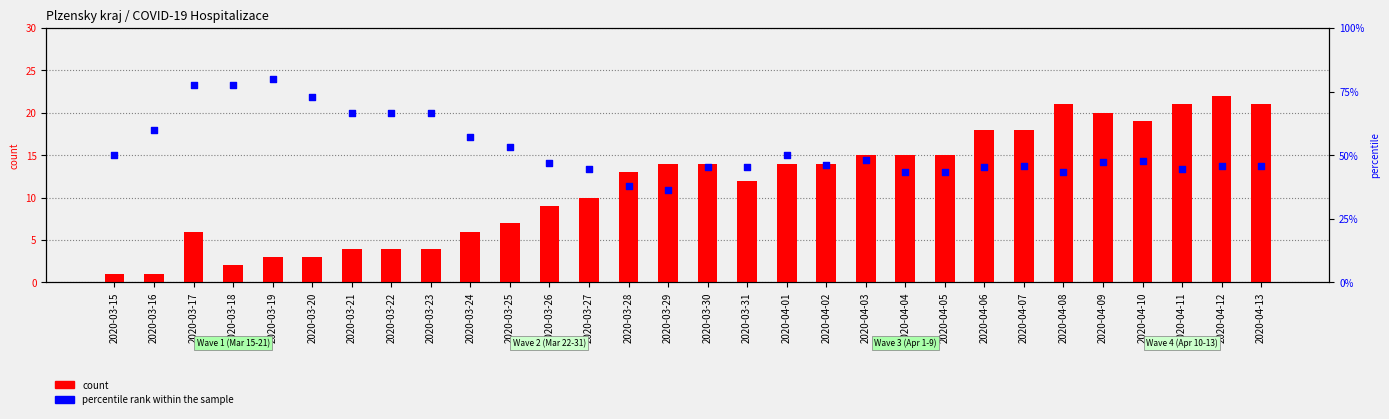

At how many categories does at least one series exceed 19?

5